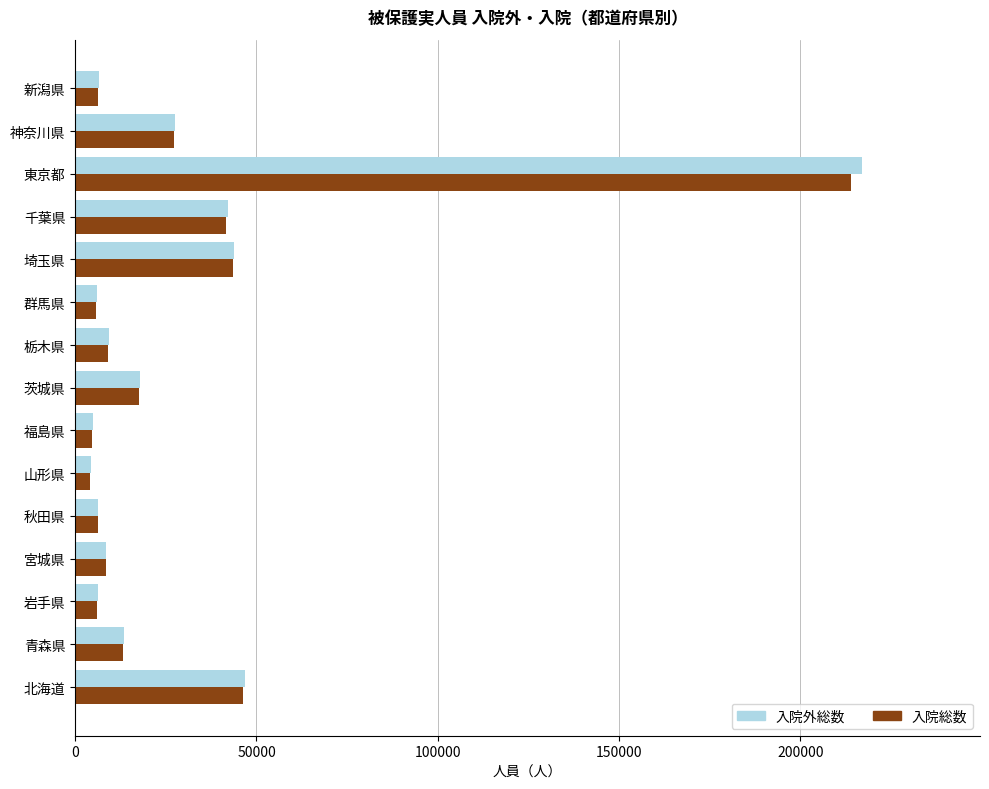

What is the approximate value of 入院総数 at 秋田県?

6265